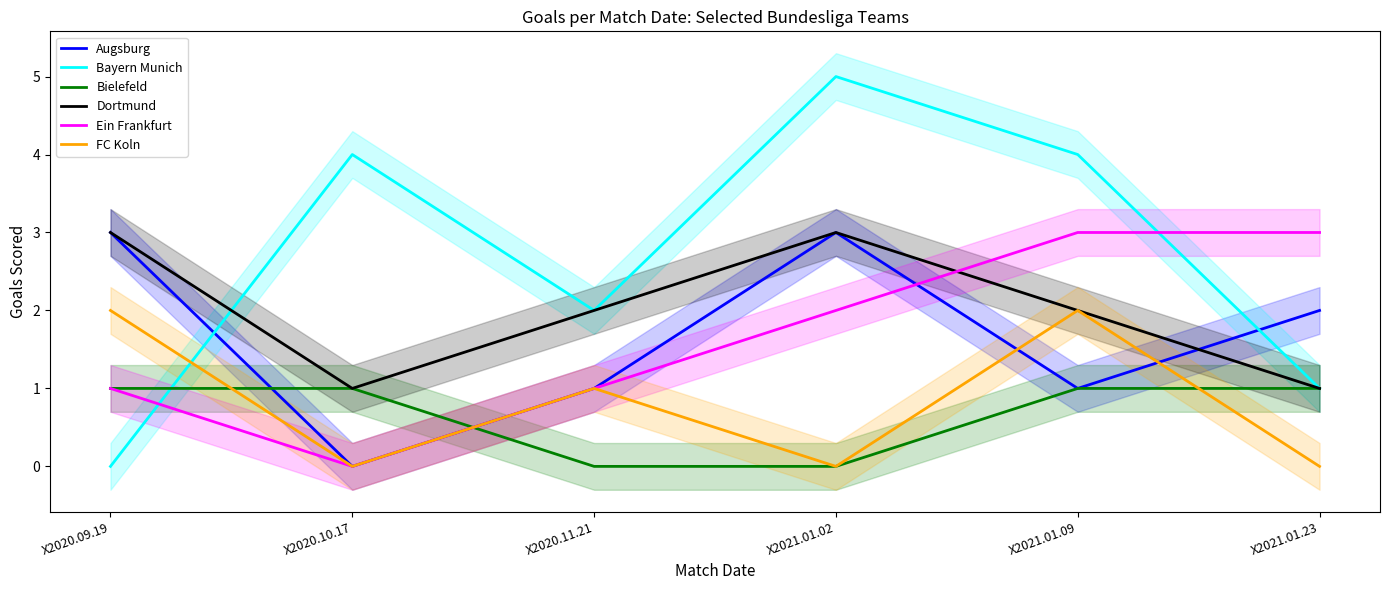

What are all the series names shown in the legend?

Augsburg, Bayern Munich, Bielefeld, Dortmund, Ein Frankfurt, FC Koln